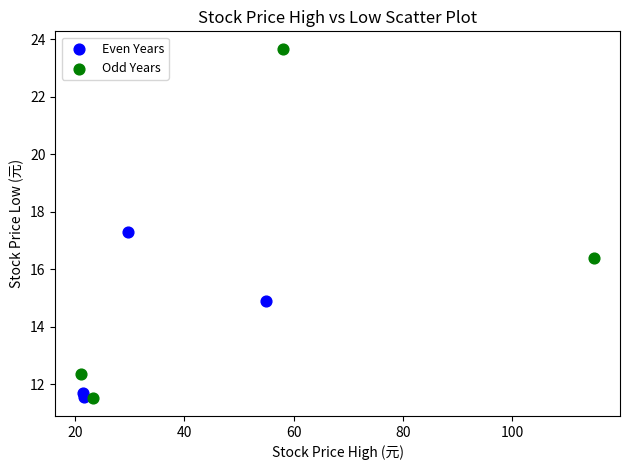

Which series reaches the maximum Y coordinate?

Odd Years